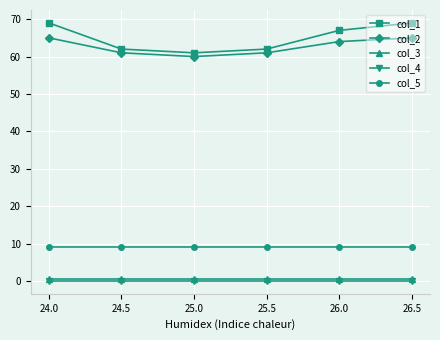

What is the highest value of the col_2 series?

65.0